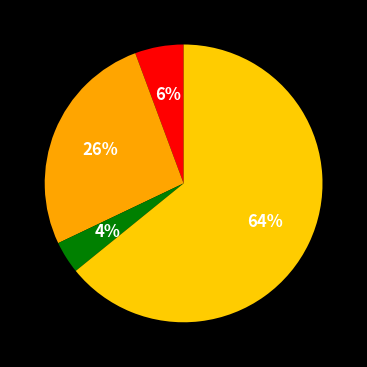

Rank the categories by value from highest to lowest.

Robbery, Aggravated Battery, Aggravated Assault, Criminal Sexual Assault